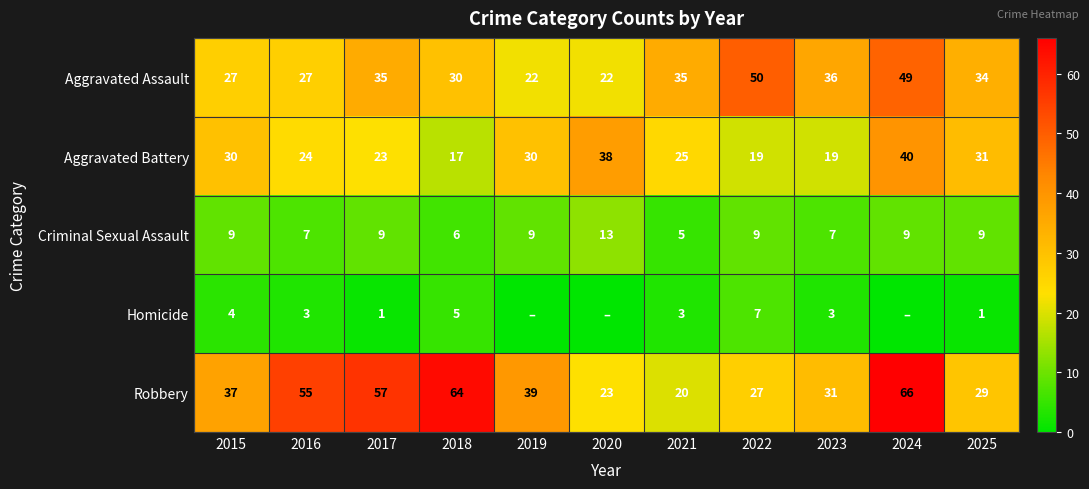

Which category has the lowest value in the Aggravated Battery series?

2018